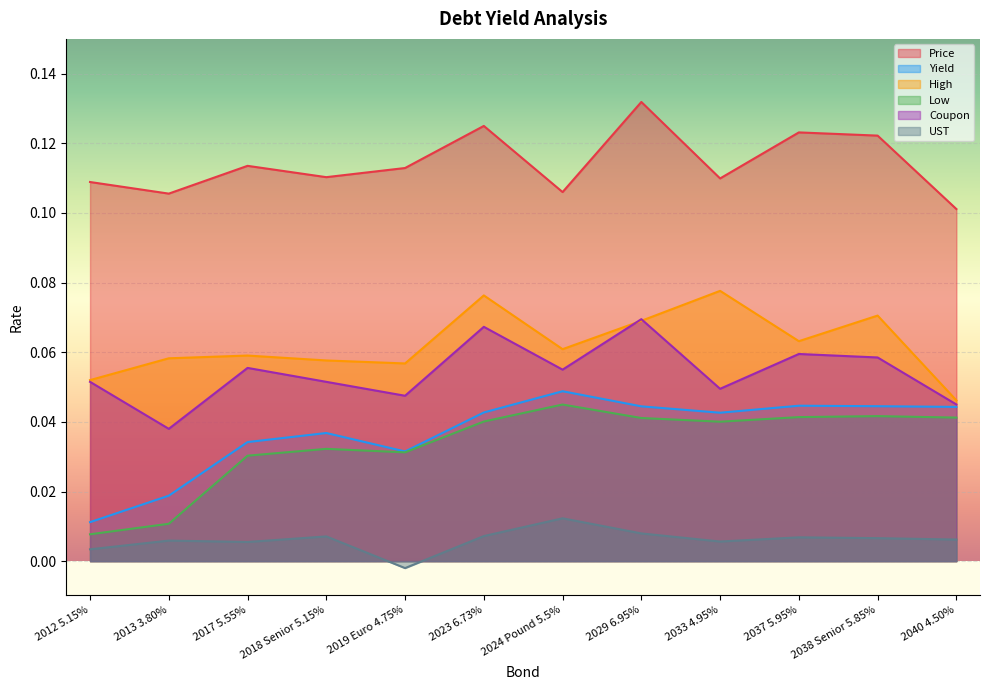

True or false: Coupon and UST intersect in this chart.

False